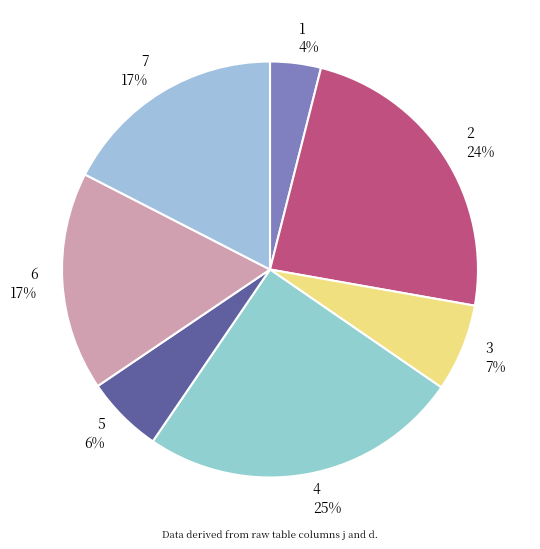

Approximately how many times larger is the value at 7 compared to 2?

0.7